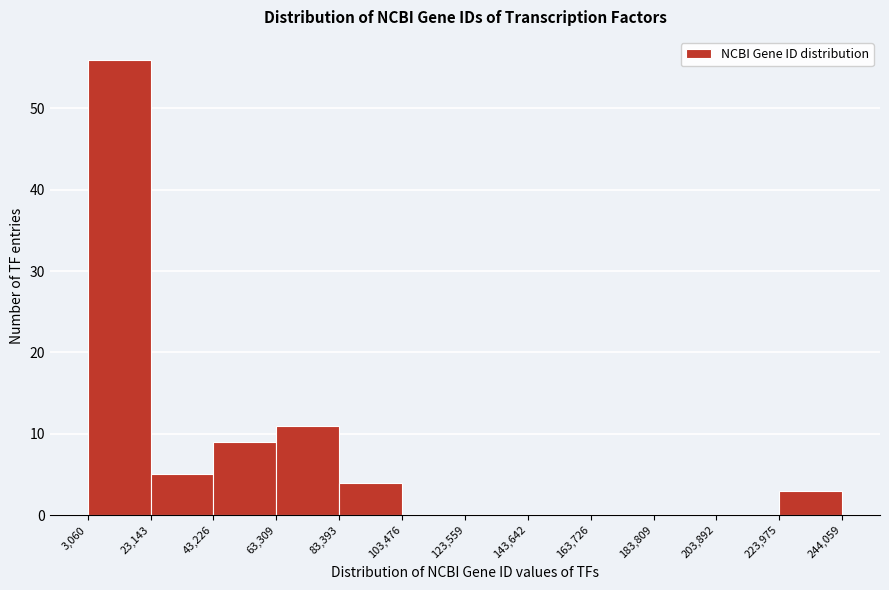

Over which range of the x-axis is the bar tallest?

3,060 to 23,143